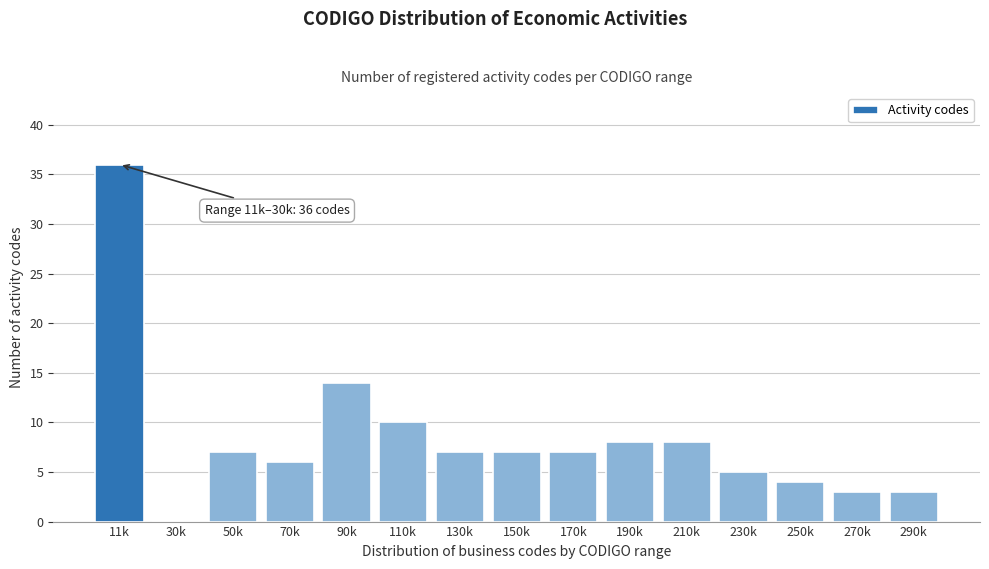

Reading right to left, extract all data points from this chart.

290k=3	270k=3	250k=4	230k=5	210k=8	190k=8	170k=7	150k=7	130k=7	110k=10	90k=14	70k=6	50k=7	30k=0	11k=36